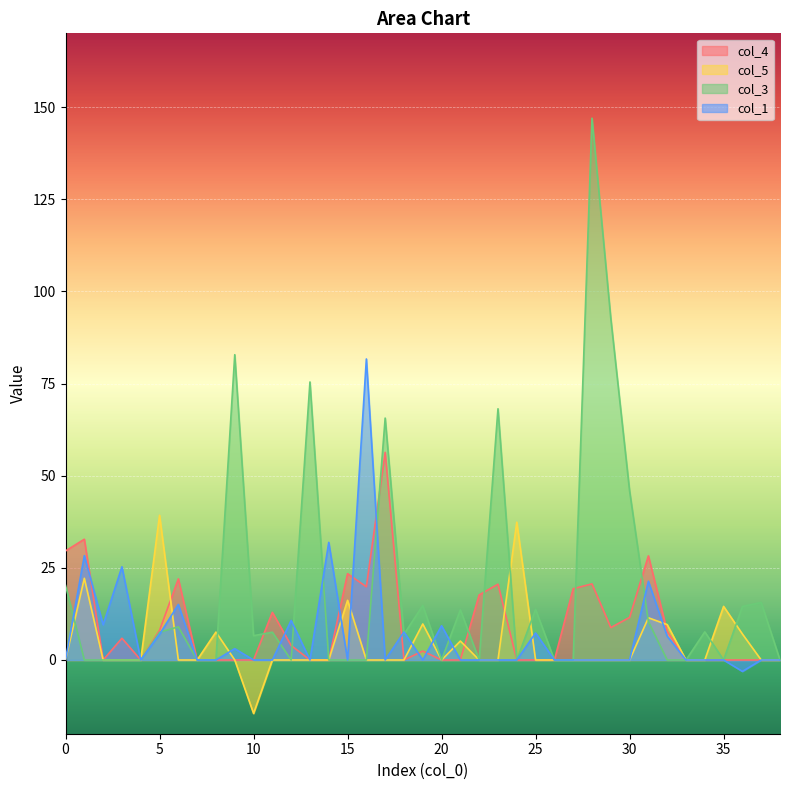

At how many categories does at least one series exceed 104?

1